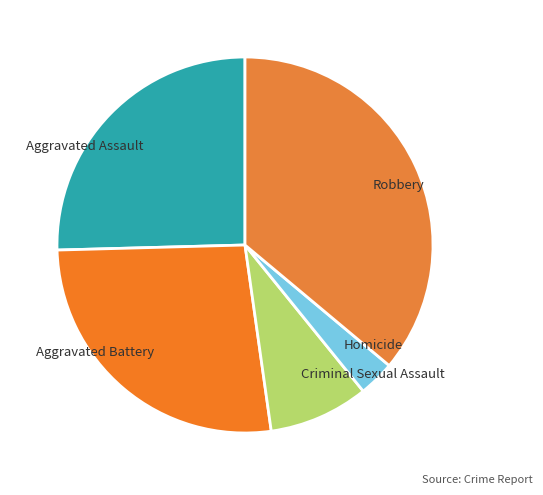

How many slices are in this pie chart?

5